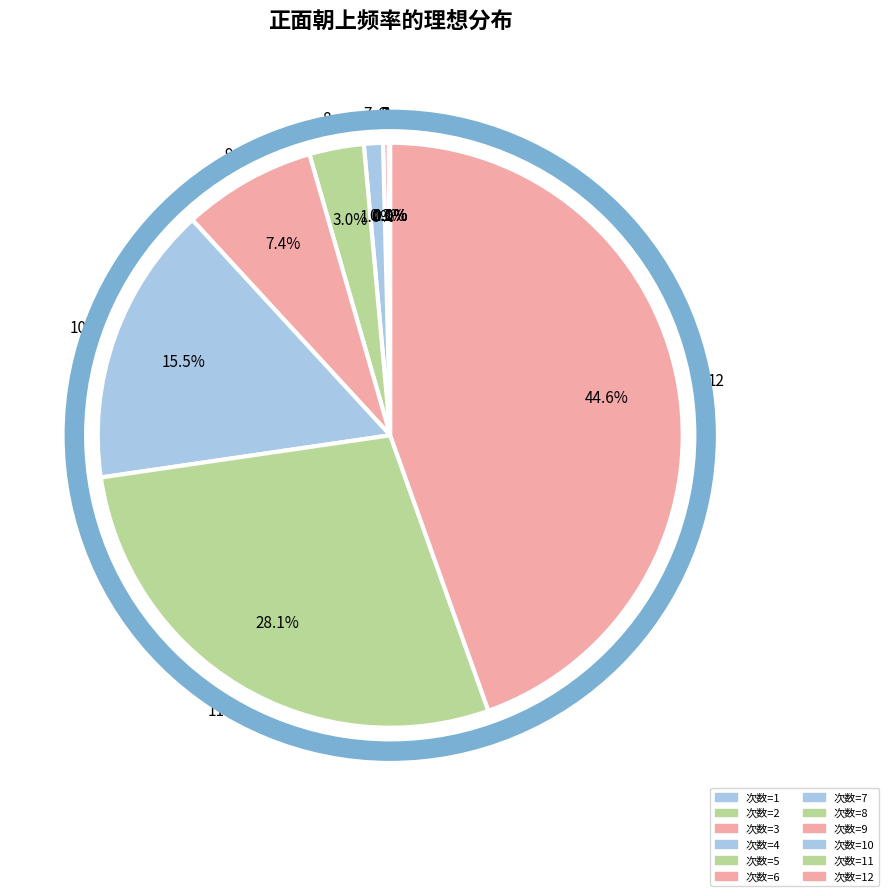

Does 6 represent more than half of the total?

No